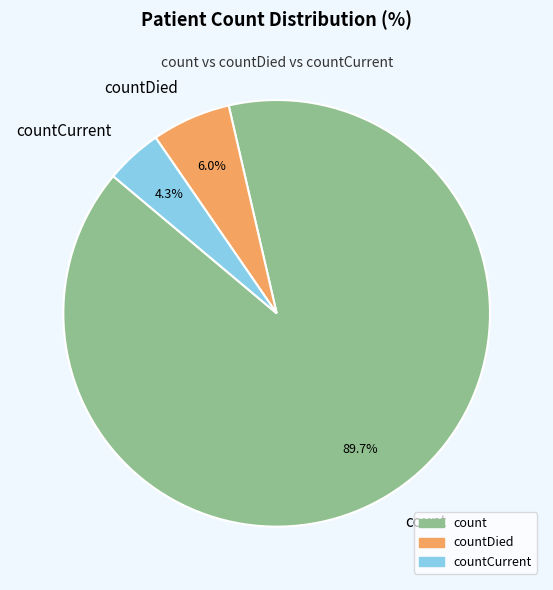

To the nearest percent, what is the difference between the largest and smallest slice percentages?

85%